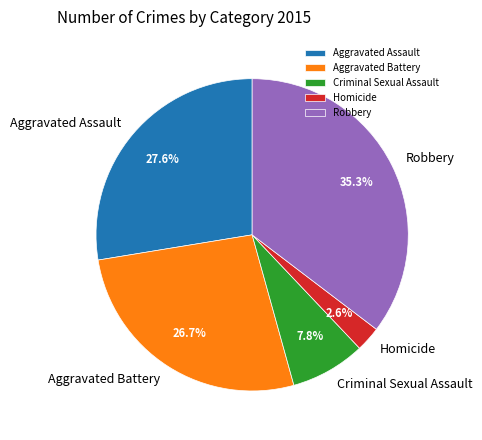

To the nearest percent, what is the difference between the largest and smallest slice percentages?

33%